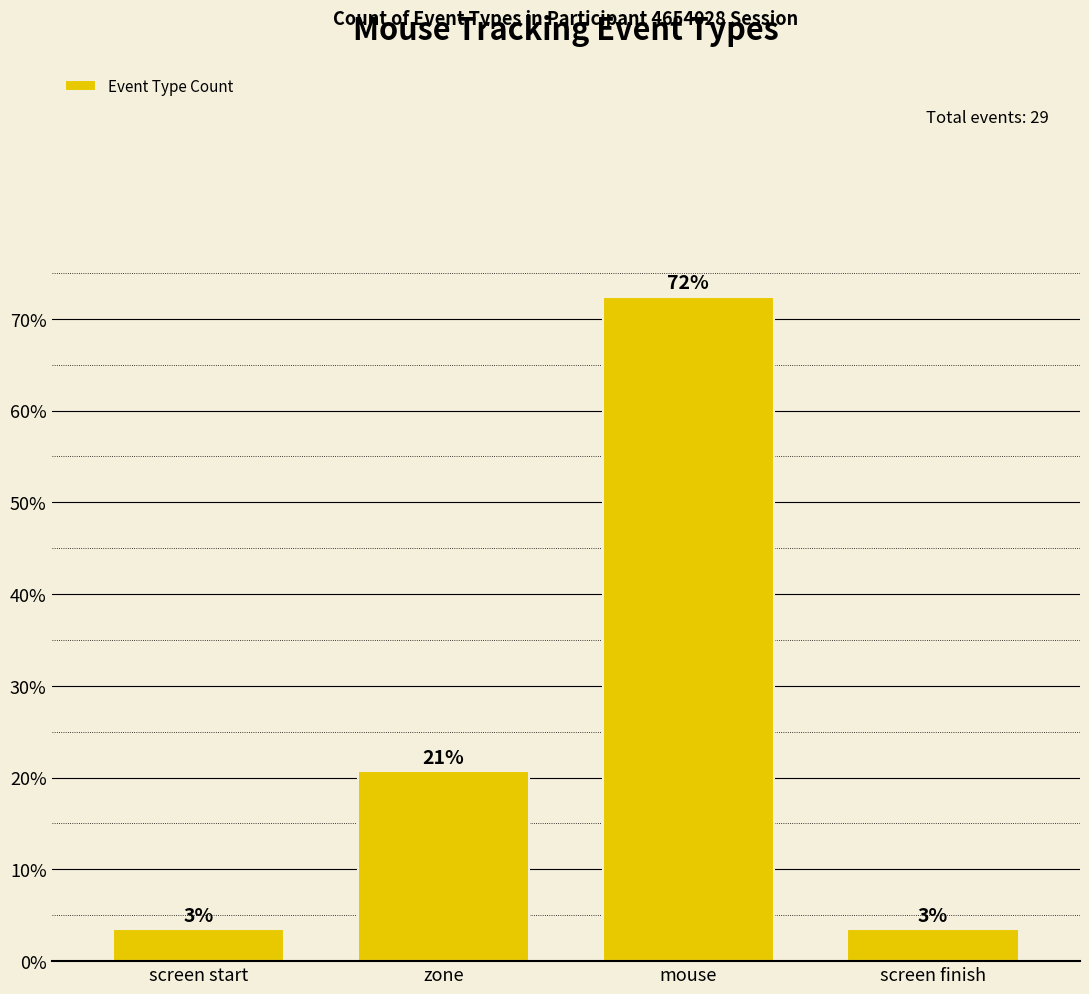

What position from the left is mouse?

3